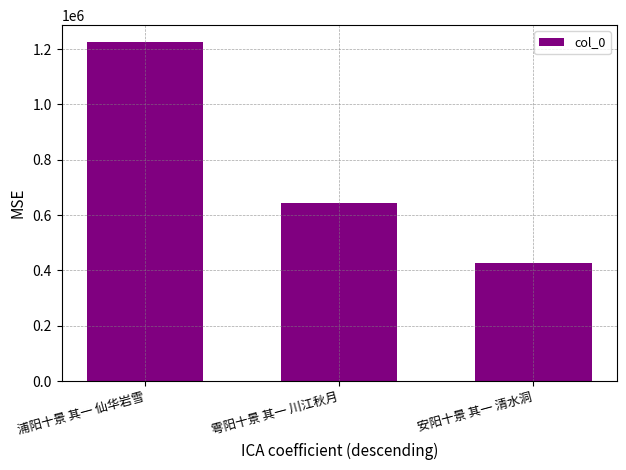

Reading left to right, extract all data points from this chart.

1225170	643422	428757